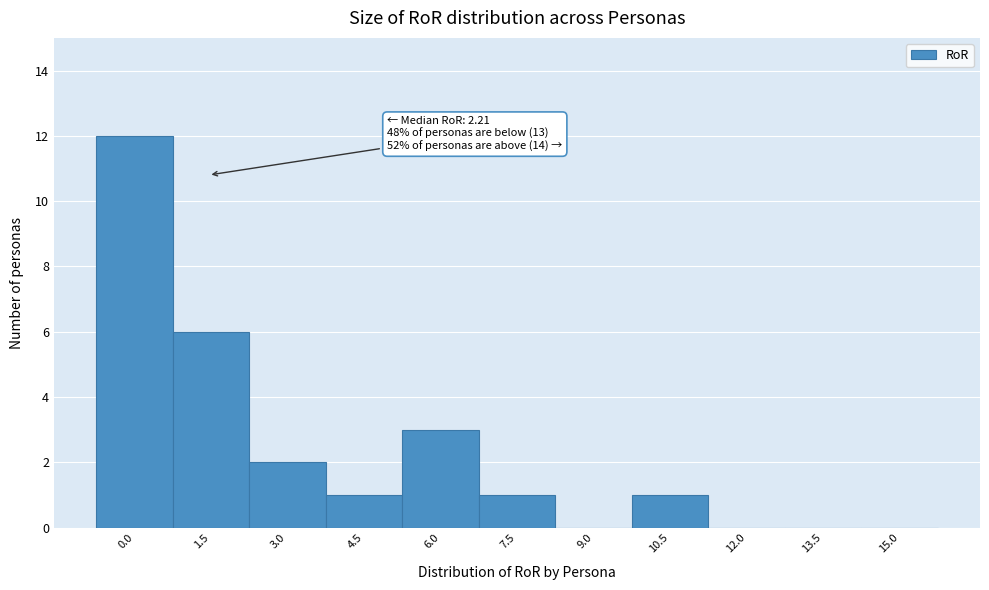

Reading left to right, transcribe all the data shown in this chart.

0.0=12	1.5=6	3.0=2	4.5=1	6.0=3	7.5=1	9.0=0	10.5=1	12.0=0	13.5=0	15.0=0